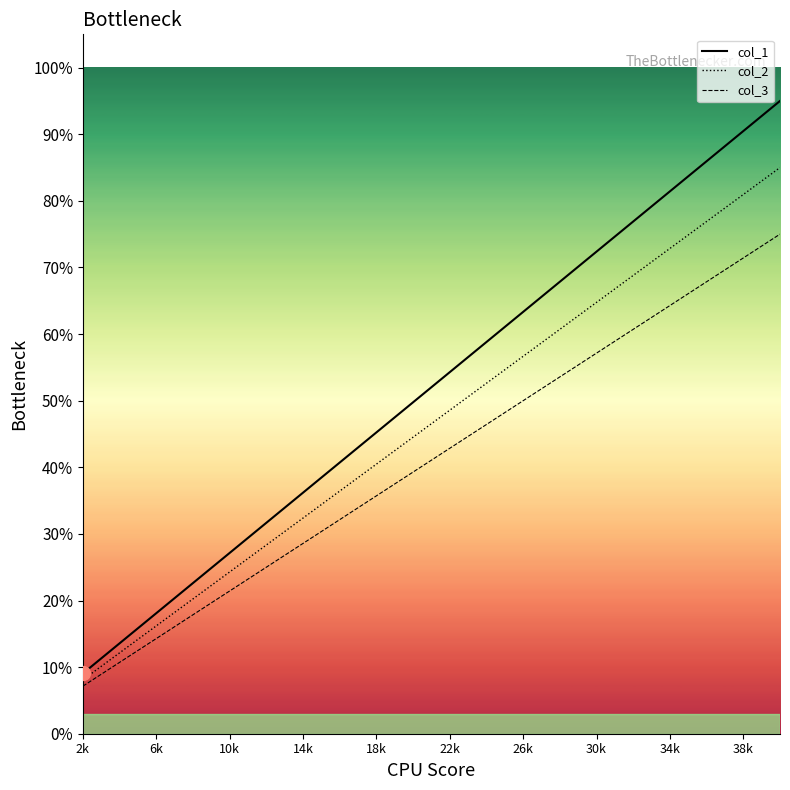

What is the label of the 17th point from the right?

14k